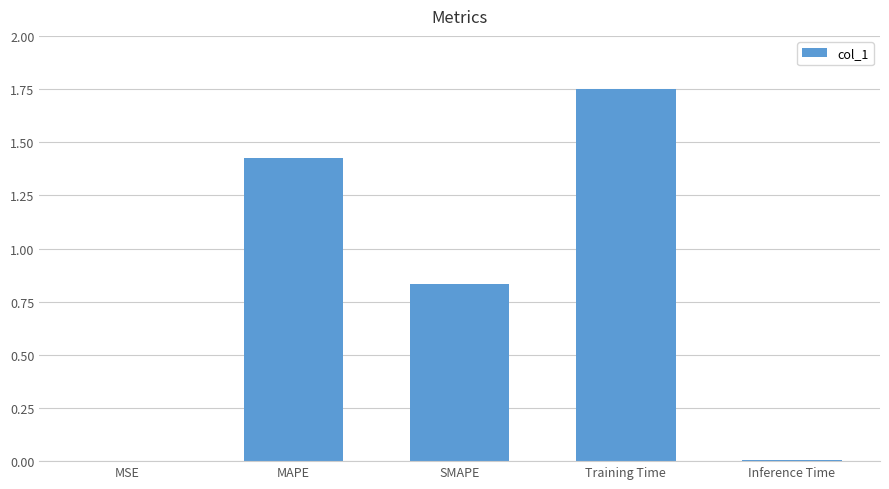

What is the change in value from SMAPE to Training Time?

+0.9